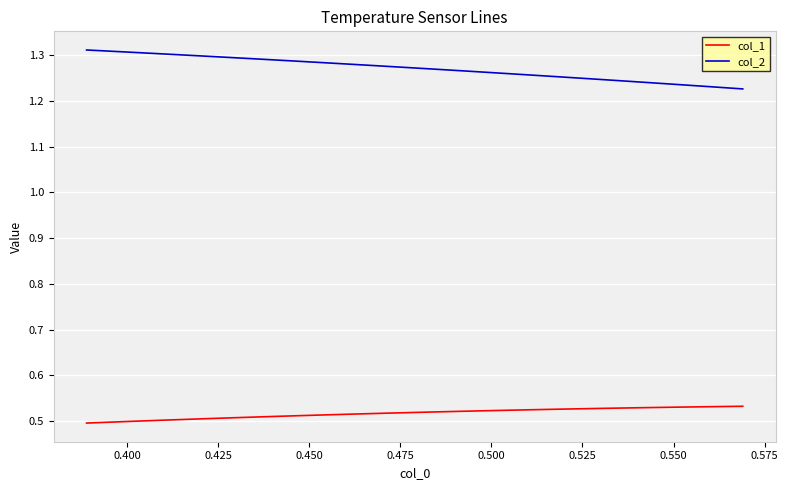

Count the number of data series in this chart.

2